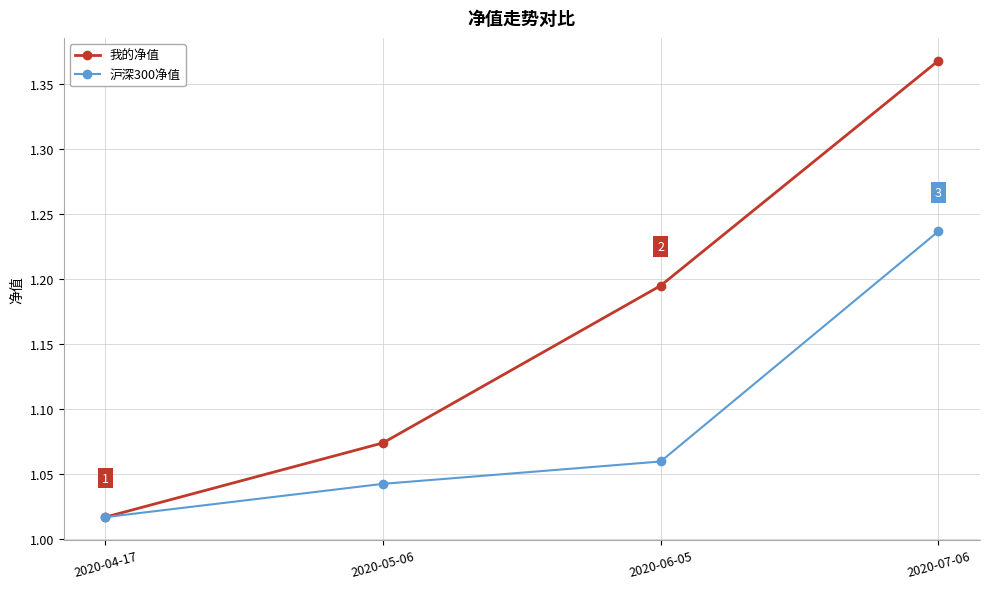

True or false: 我的净值 has more than 2 points higher than both neighbors.

False